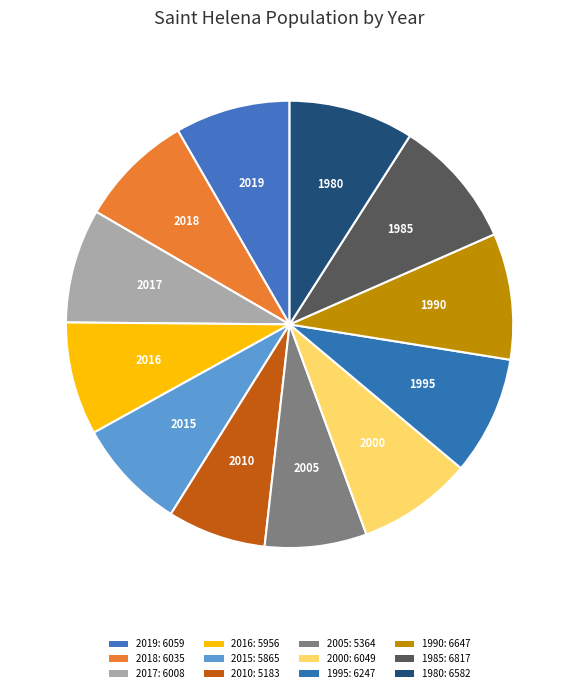

To the nearest percent, what is the combined percentage of 2010 and 2019?

15%